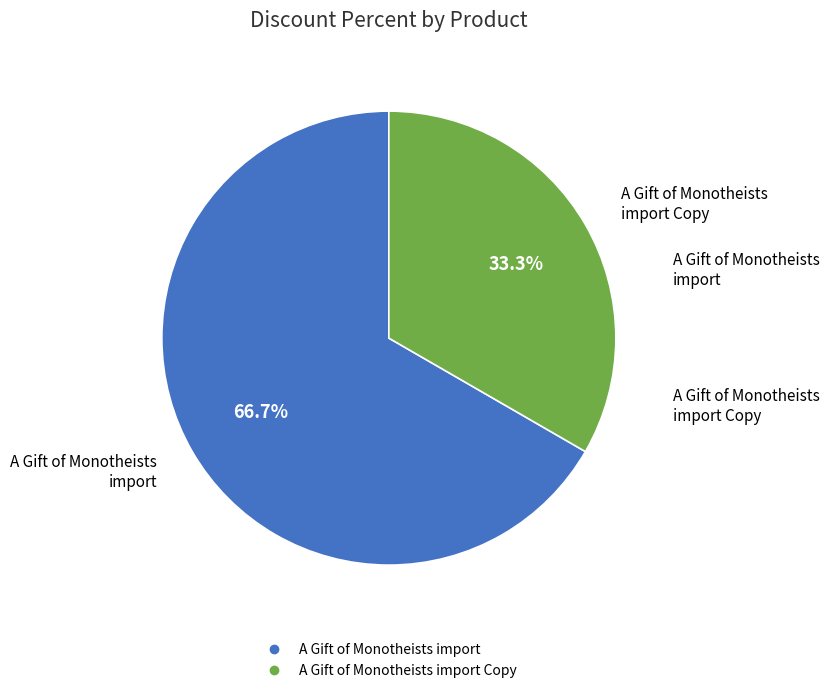

Is there a majority slice in this chart?

Yes